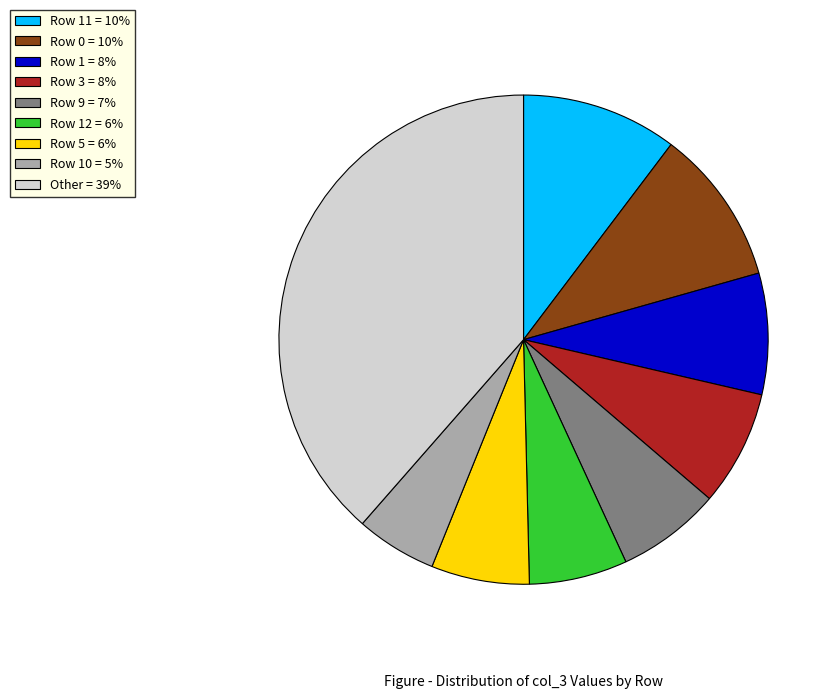

Which has a higher value, Row 5 = 6% or Other = 39%?

Other = 39%